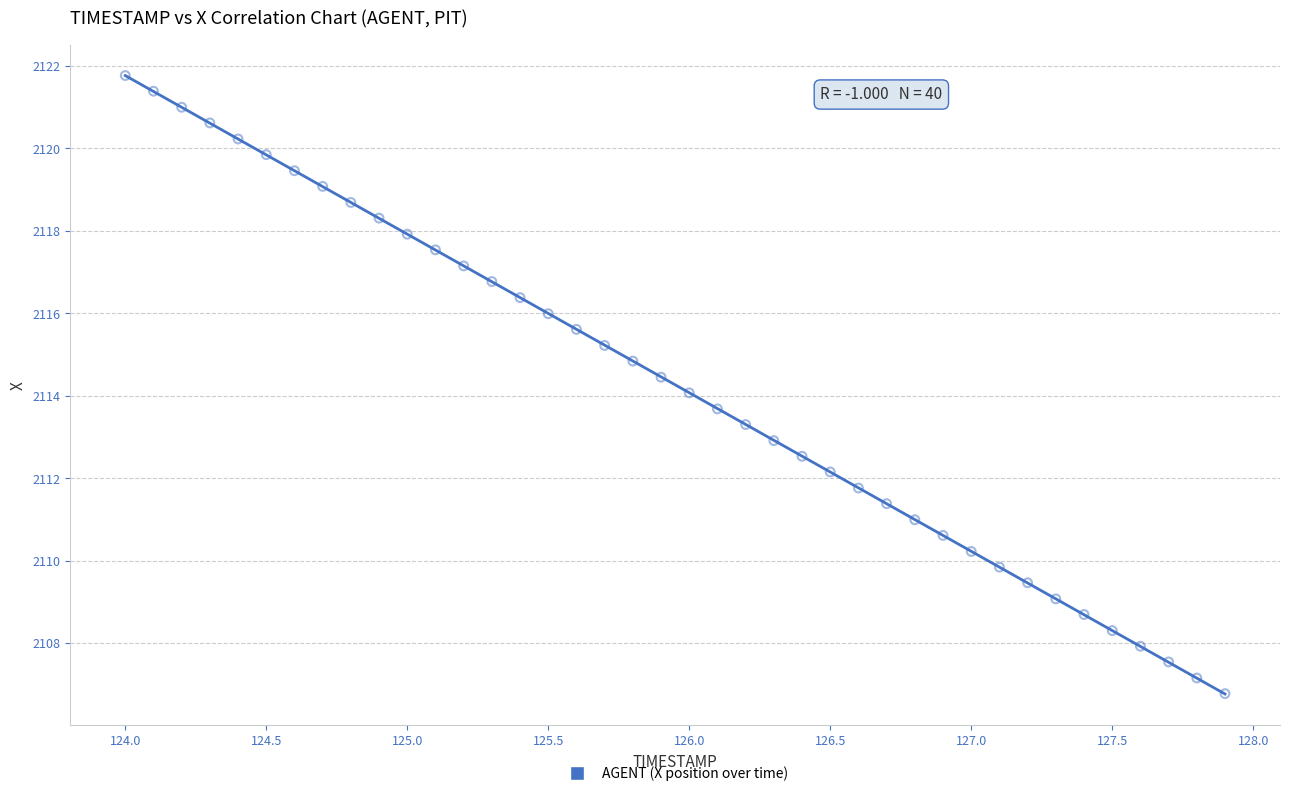

What is the range of X values (max minus min)?

3.9